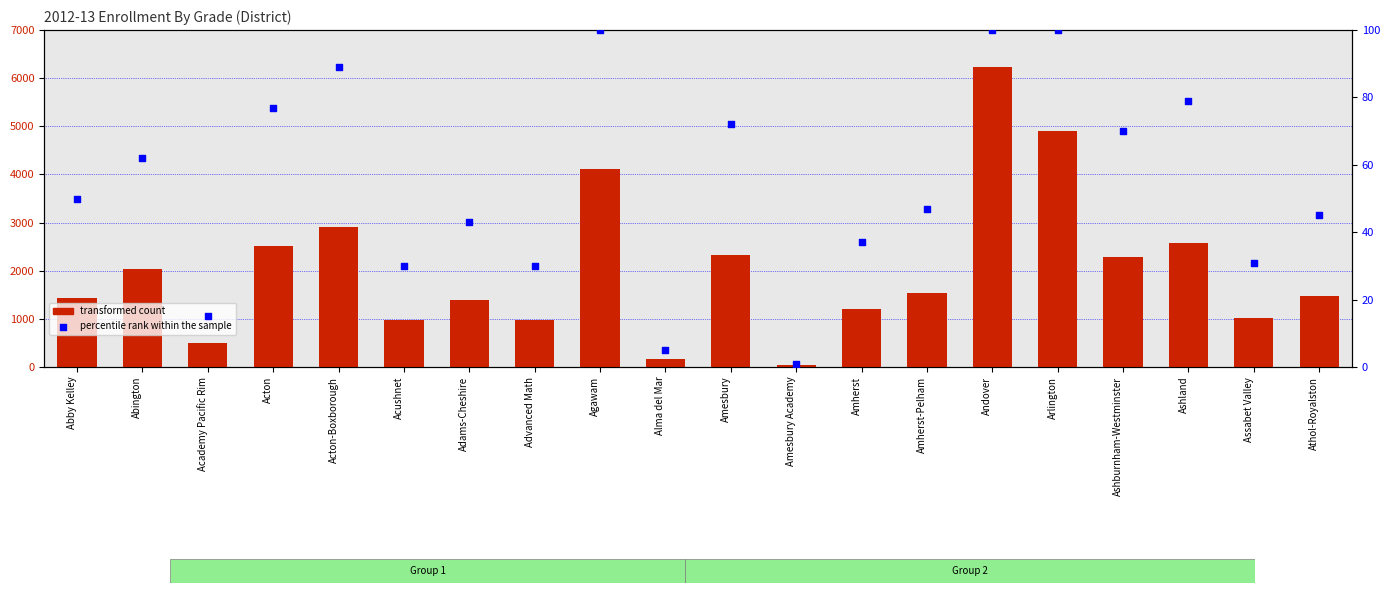

At how many categories does at least one series exceed 3219?

3